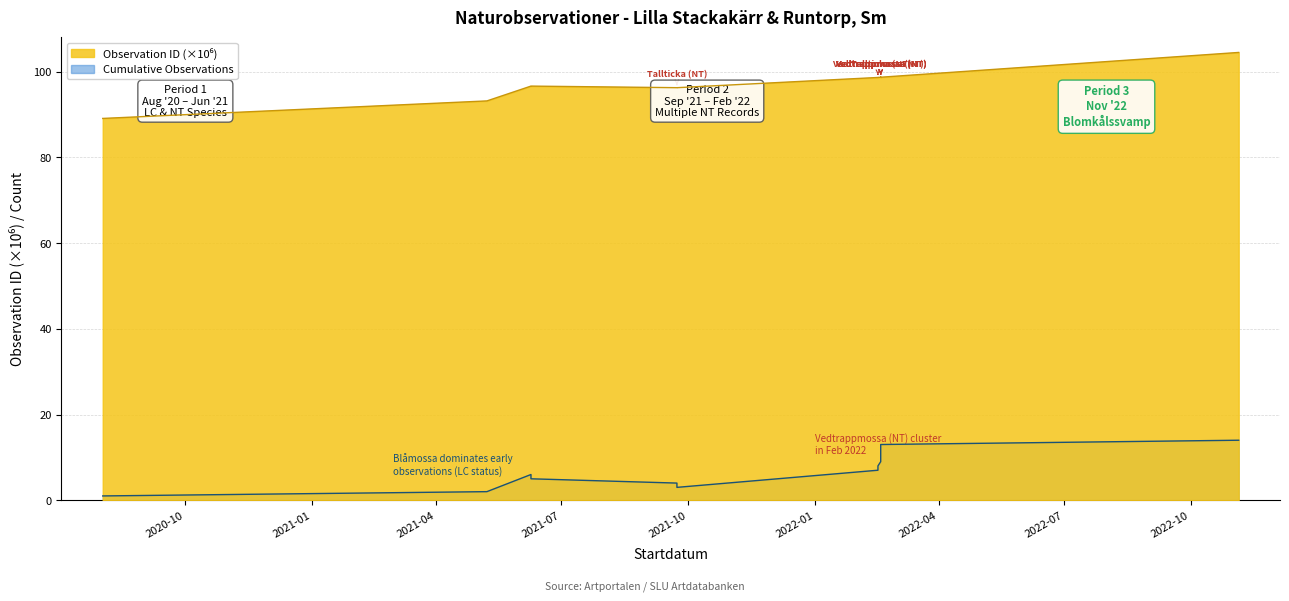

Where does the data first go above 98?

2022-02-16